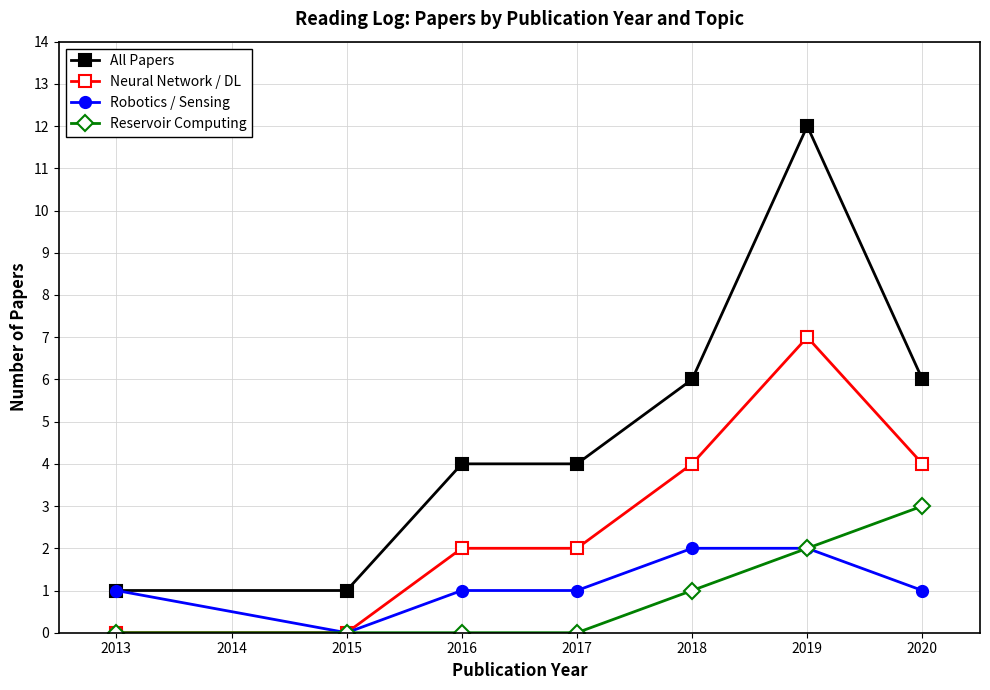

Which series has the largest total across all categories?

All Papers